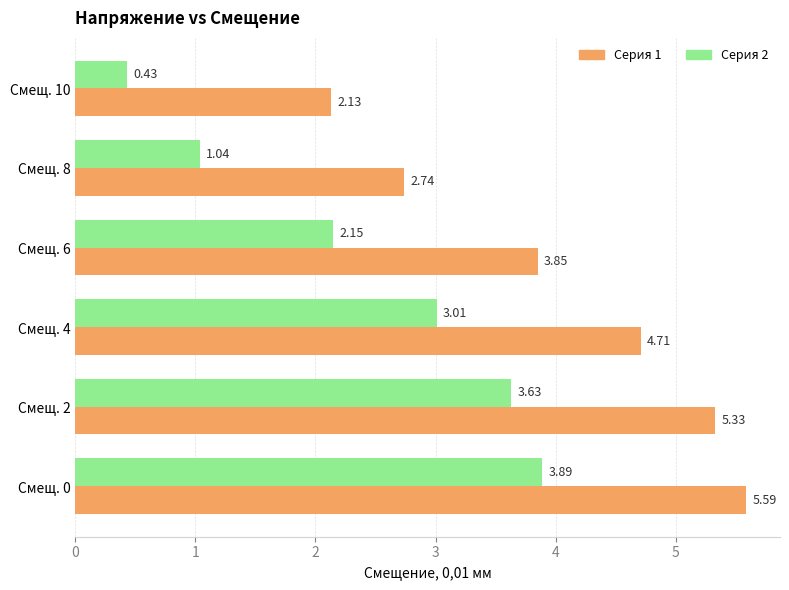

What is the difference between the highest and lowest values at Смещ. 0?

1.7